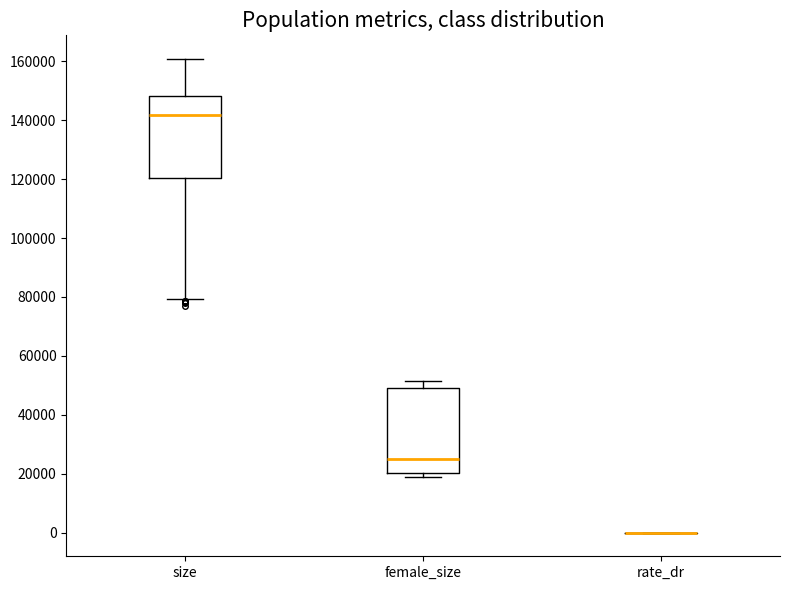

Reading left to right, read every box against the y-axis: the position of its median line, the range the box covers, and the ends of its whiskers. The values are not printed on the chart, so give them approximately, as read against the axis.

size: median 142000, box 120000 to 148000, whiskers 80000 to 160000
female_size: median 26000, box 20000 to 48000, whiskers 18000 to 52000
rate_dr: box collapsed to a line at 0, whiskers 0 to 0